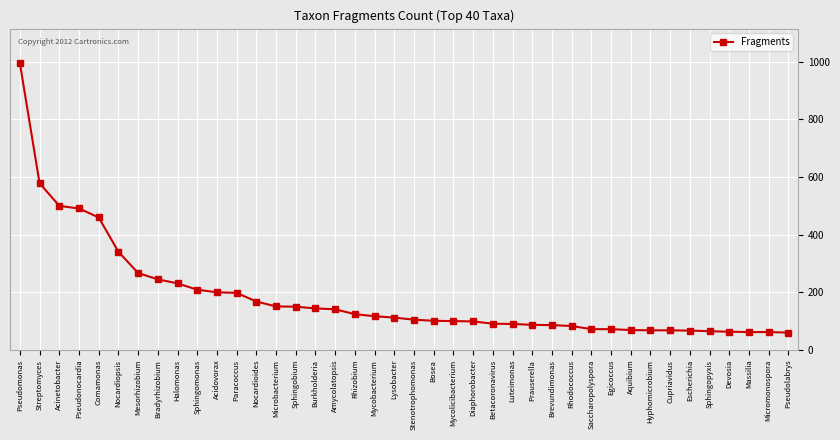

How many series are shown in this chart?

1